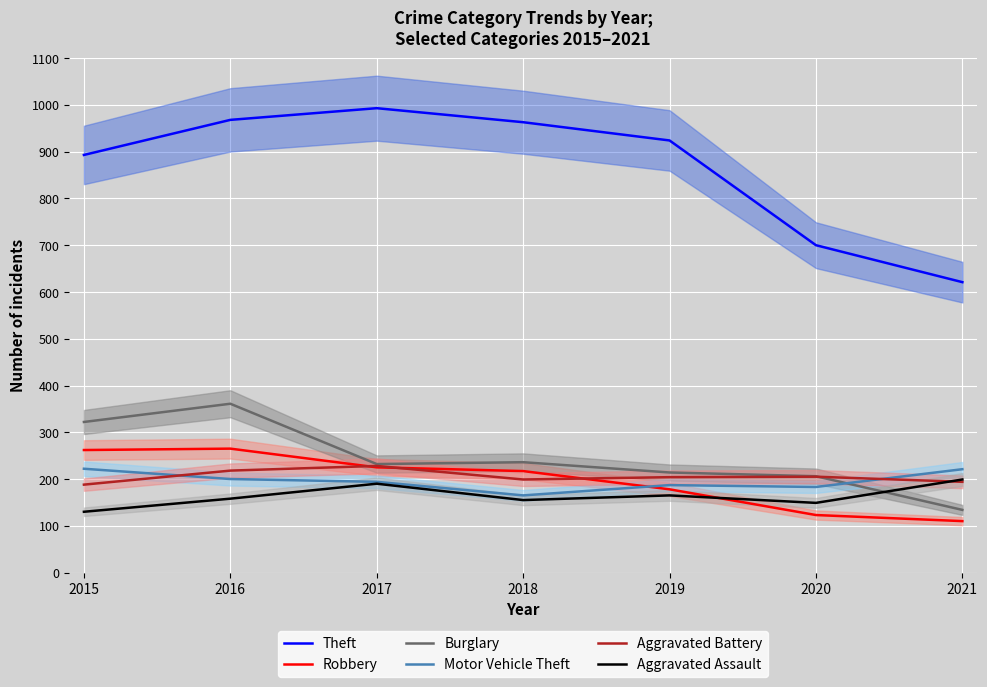

At how many categories does at least one series exceed 610?

7